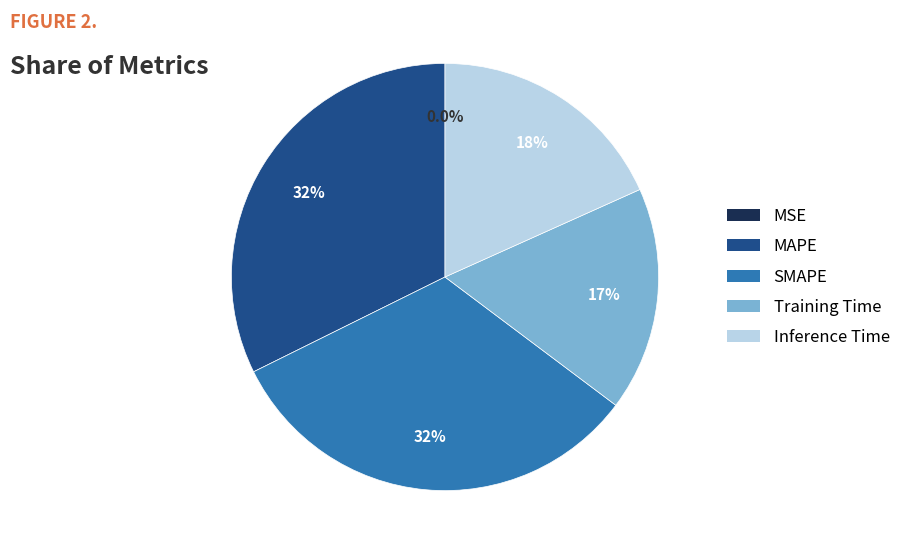

How much of the chart is everything except Inference Time?

81.7%